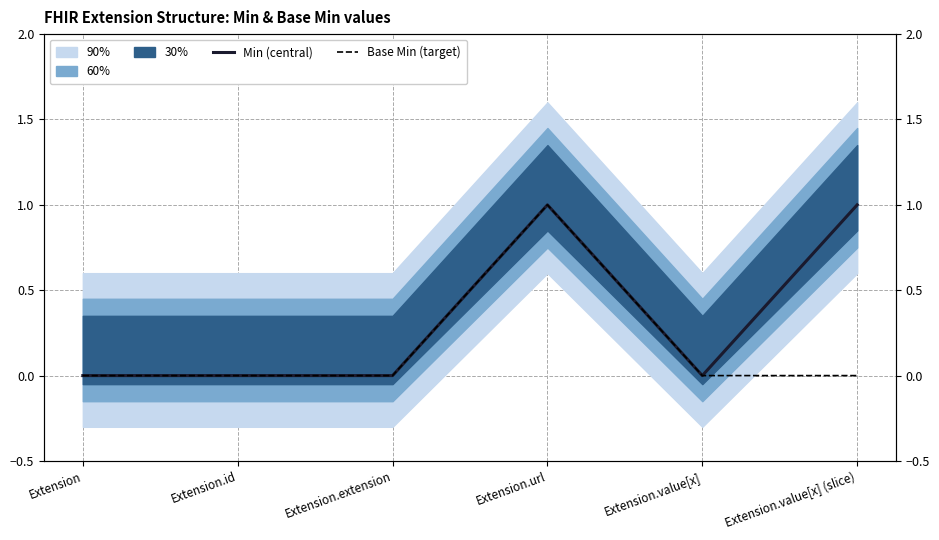

What position from the right is Extension.id?

5